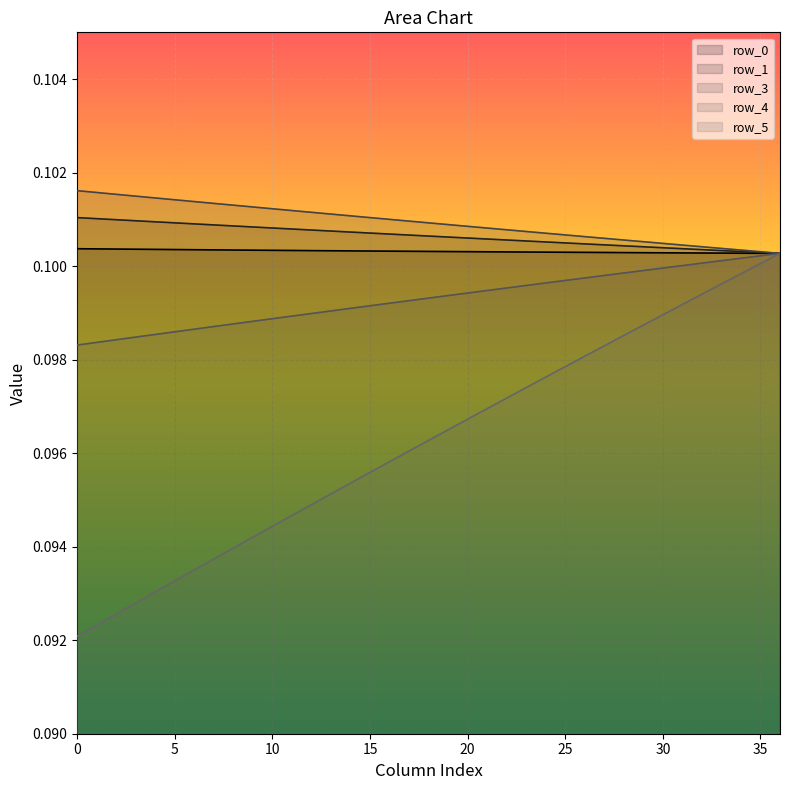

Count the row_4 values in the range 0 to 1.

37